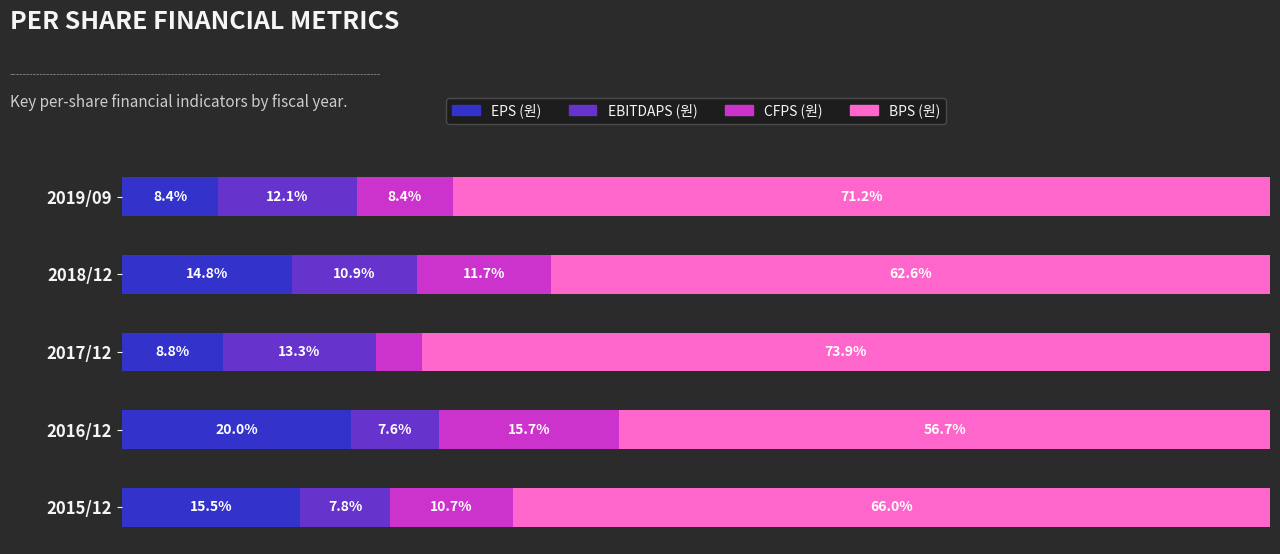

At which label does EPS (원) reach its minimum?

2019/09